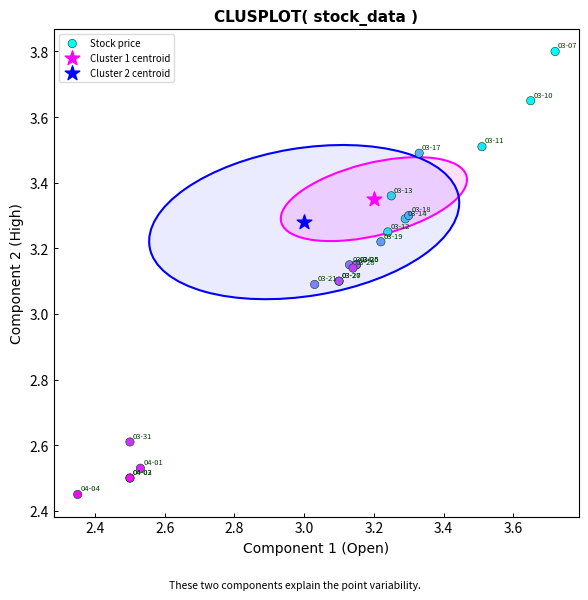

What are all the series names shown in the legend?

Stock price, Cluster 1 centroid, Cluster 2 centroid